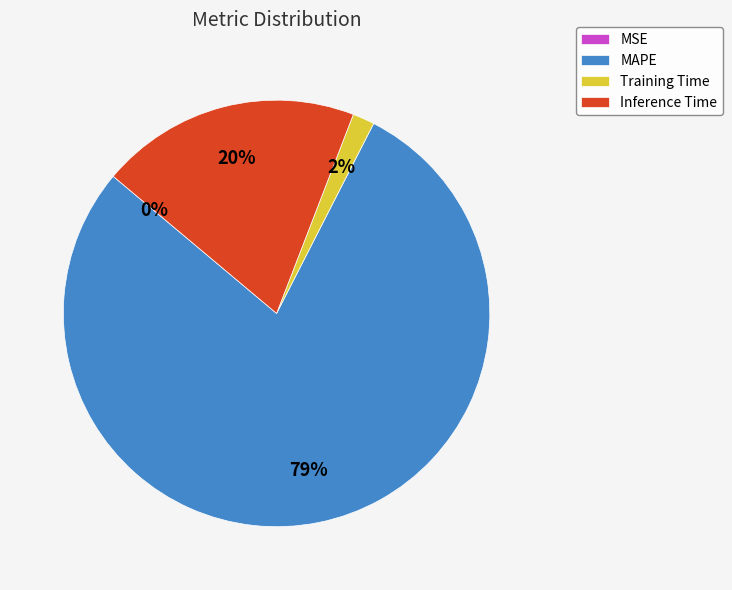

To the nearest percent, what is the average slice percentage?

25%